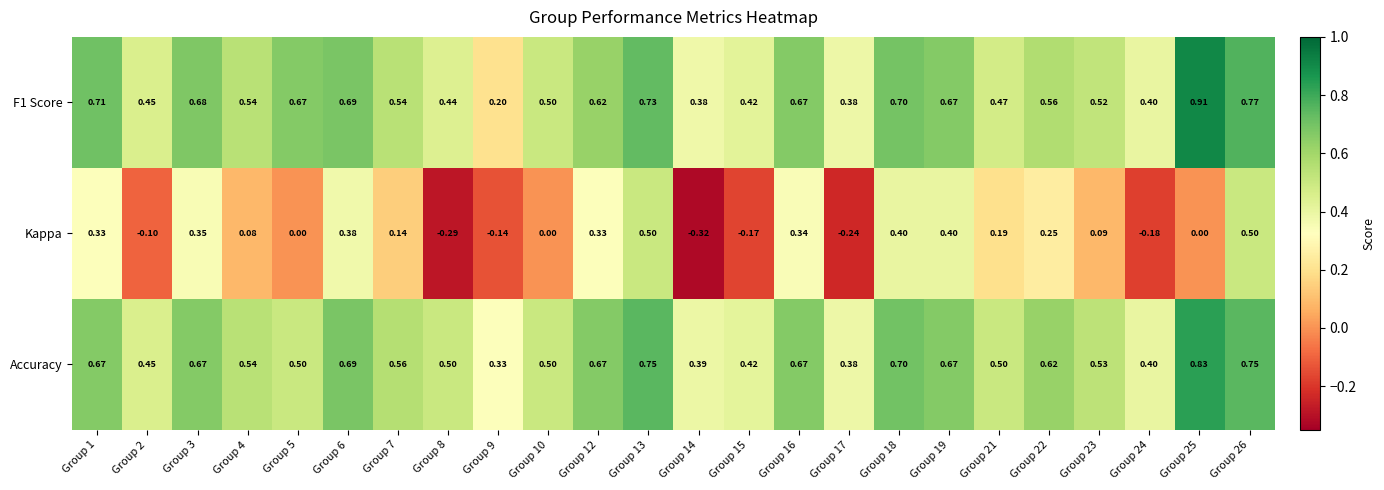

Which series has the largest total across all categories?

Accuracy